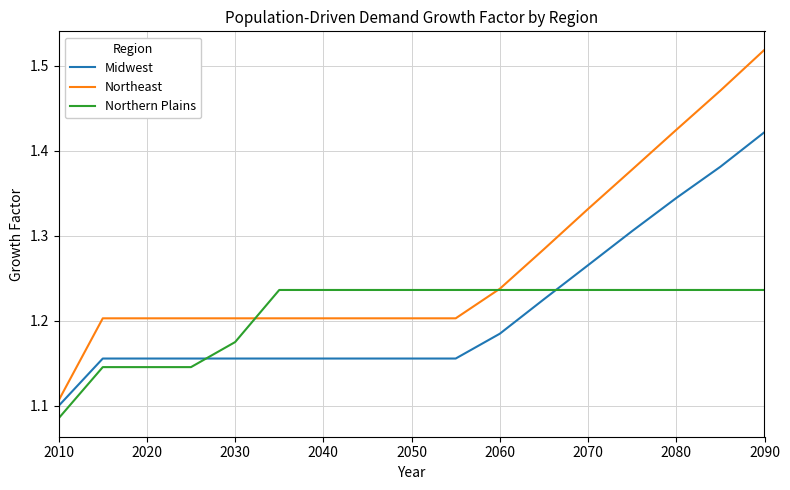

Rank the series by their maximum value, from highest to lowest.

Northeast, Midwest, Northern Plains